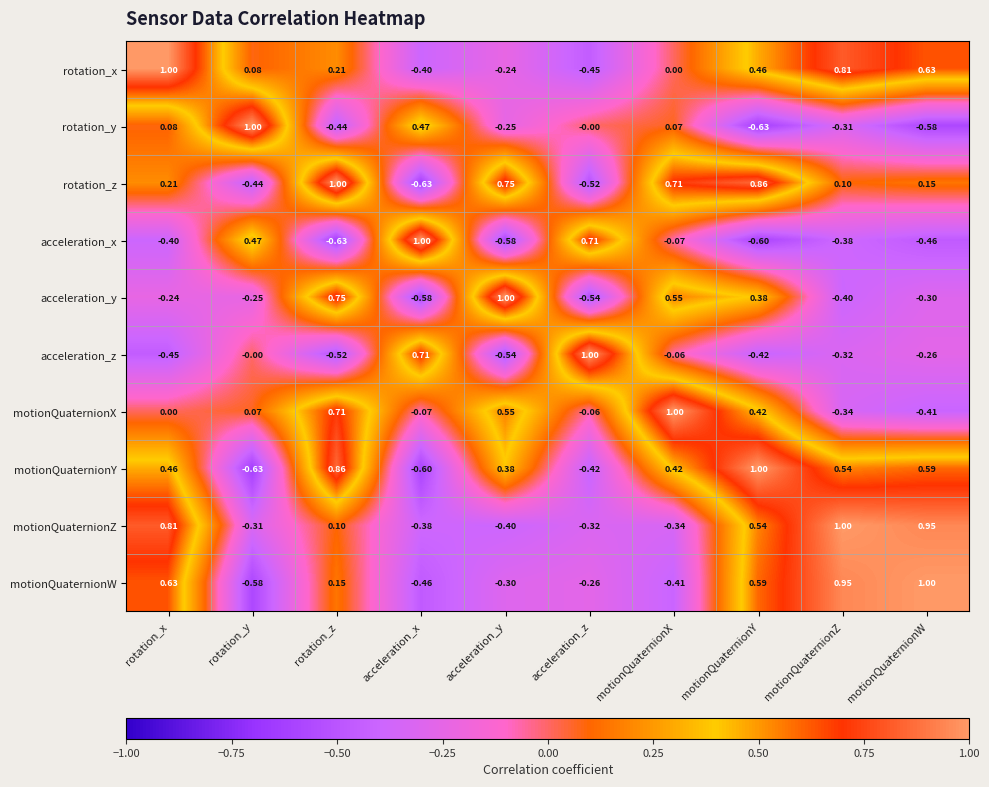

Is the value of acceleration_x at rotation_x greater than the value of motionQuaternionY at acceleration_x?

Yes